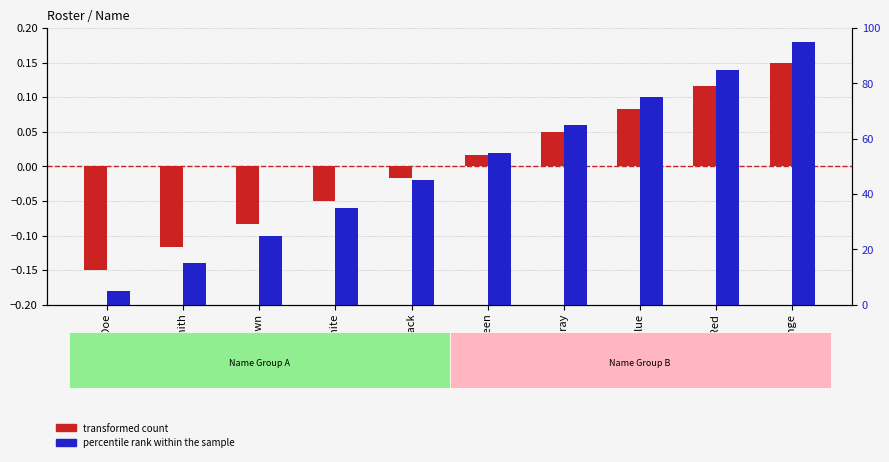

How many data points in percentile rank within the sample are above 55?

4